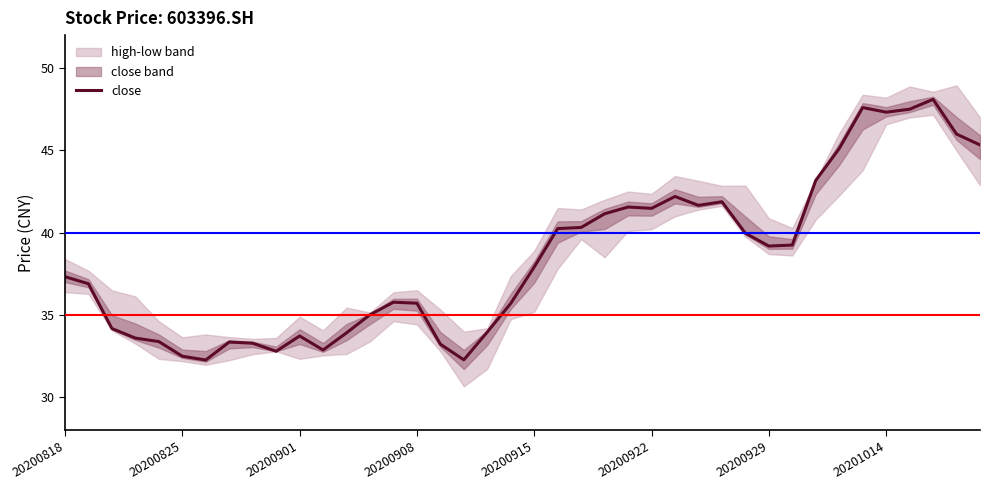

How many data points are above 37?

21